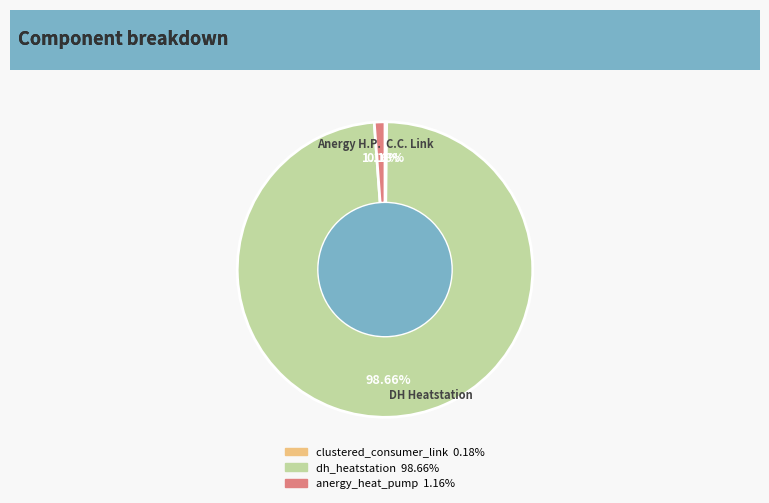

Which slice represents more than half of the pie?

dh_heatstation